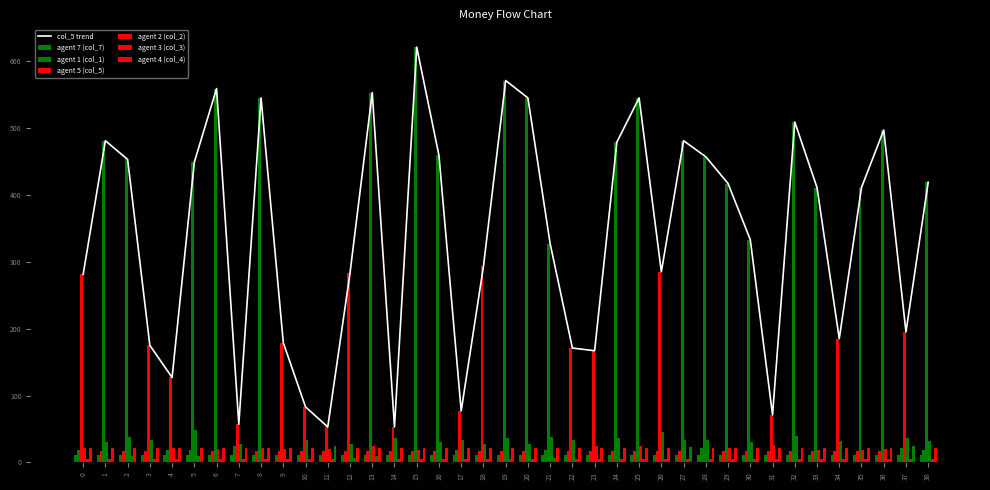

Count the agent 4 (col_4) values in the range 21 to 22.

36